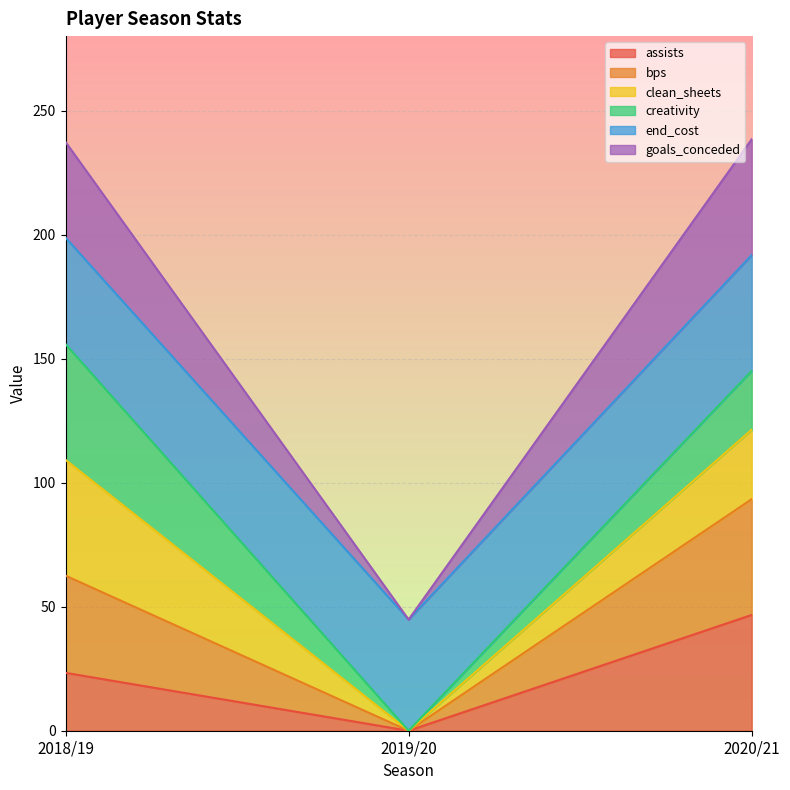

What is the total value across all series at 2019/20?

44.8